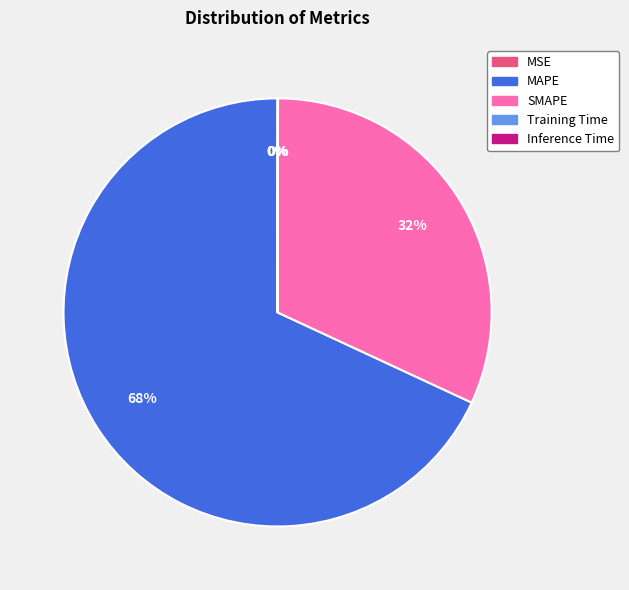

What is the largest slice in the pie chart?

MAPE